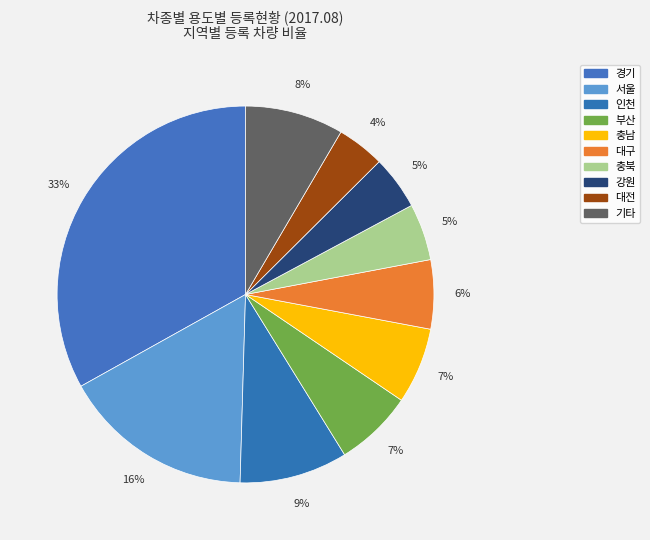

How many segments does this pie chart have?

10